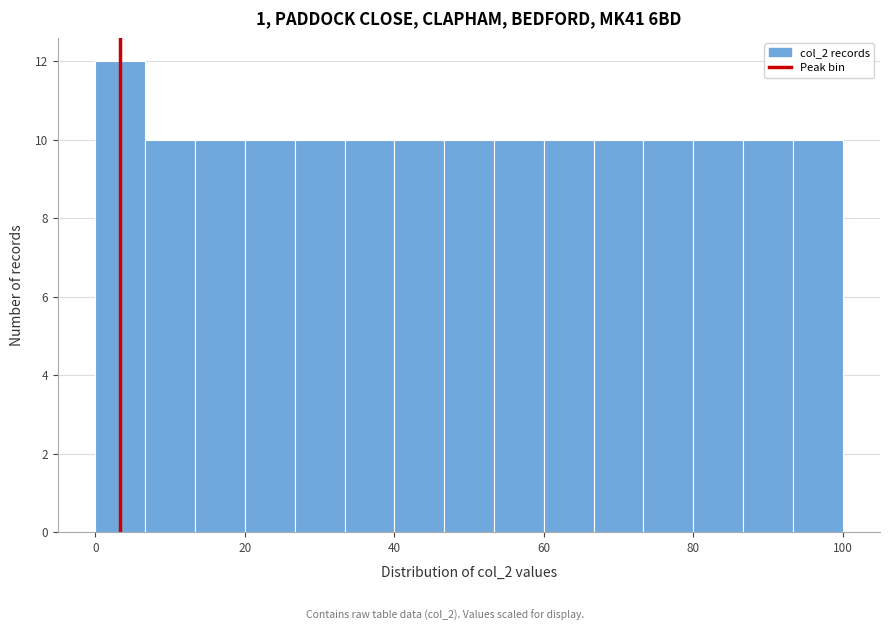

Around what value on the x-axis is the tallest bar? Give the approximate position of its centre, as read against the axis.

4